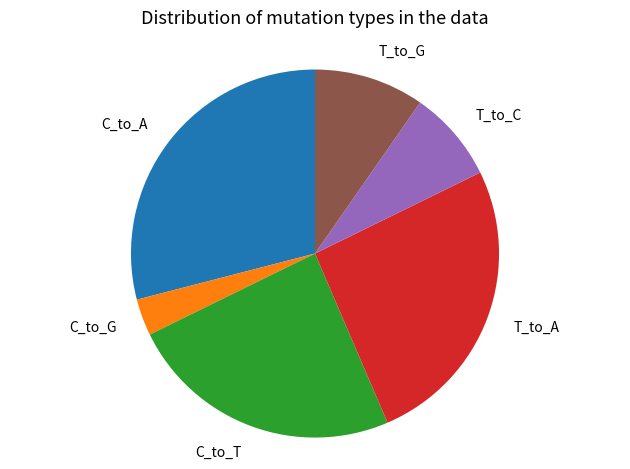

Rank the categories by value from lowest to highest.

C_to_G, T_to_C, T_to_G, C_to_T, T_to_A, C_to_A